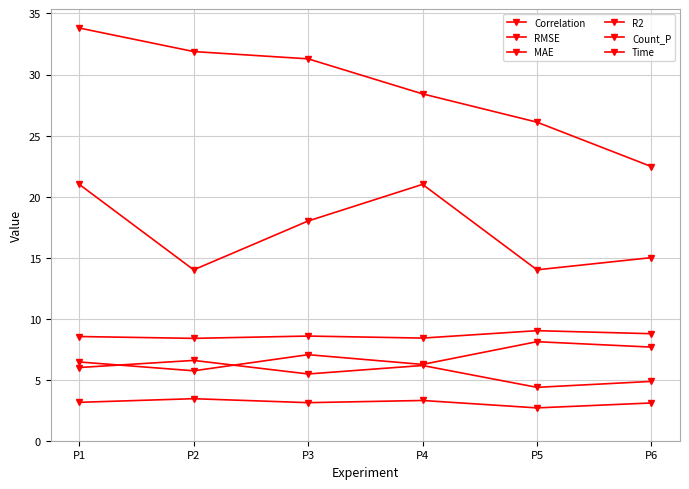

The Count_P series shows 21.0 at P1. True or false?

True